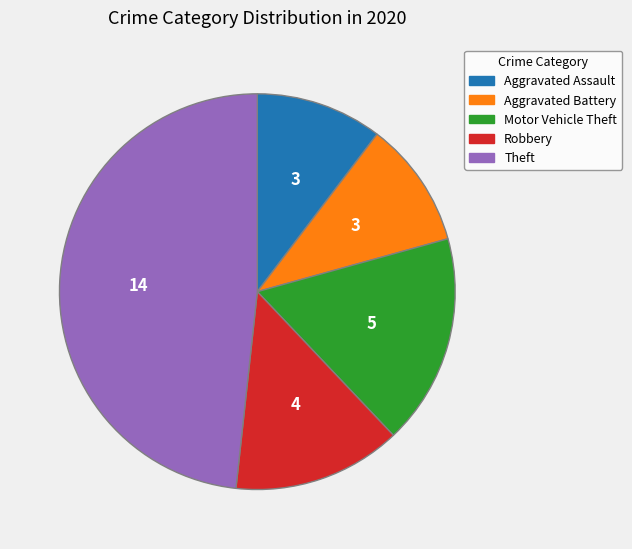

Count the number of slices in the pie.

5